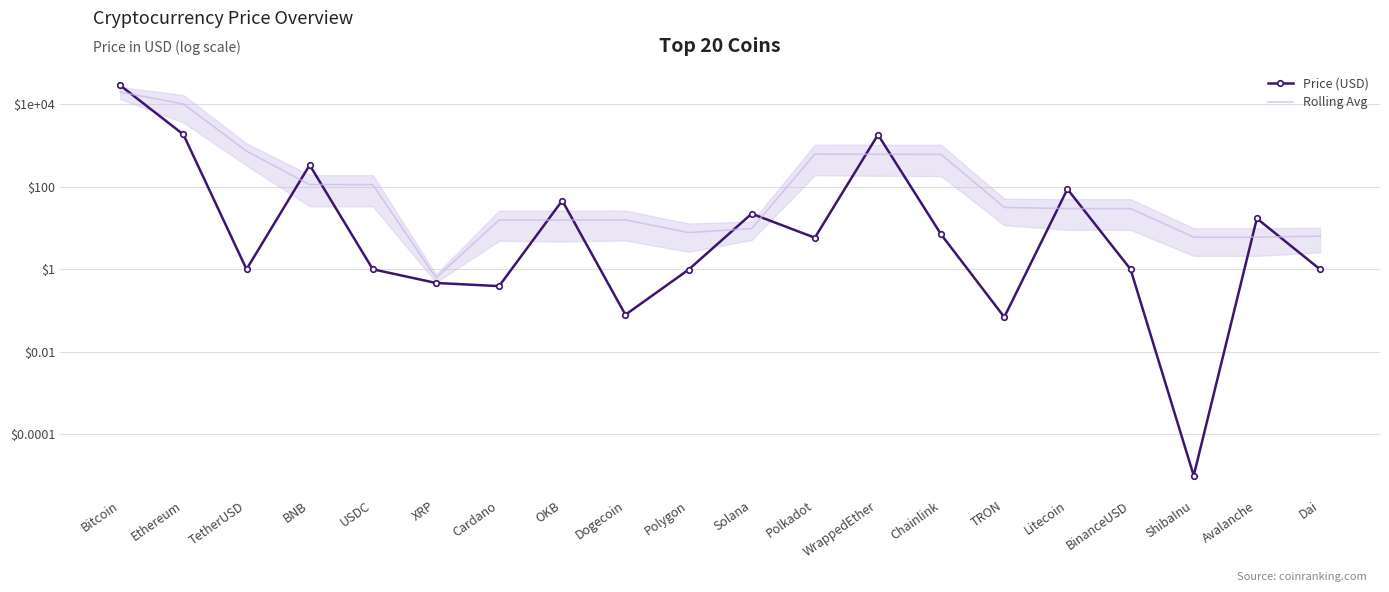

Reading left to right, transcribe all the data shown in this chart.

Price (USD): 28585.6	1849.9	1.0	336.3	1.0	0.5	0.4	46.2	0.1	1.0	22.2	5.8	1822.8	7.0	0.1	87.7	1.0	0.0	17.0	1.0
Rolling Avg: 19673.7	10145.5	729.1	112.8	112.6	0.6	15.7	15.6	15.8	7.8	9.7	616.9	611.9	609.9	31.6	29.6	29.6	6.0	6.0	6.3